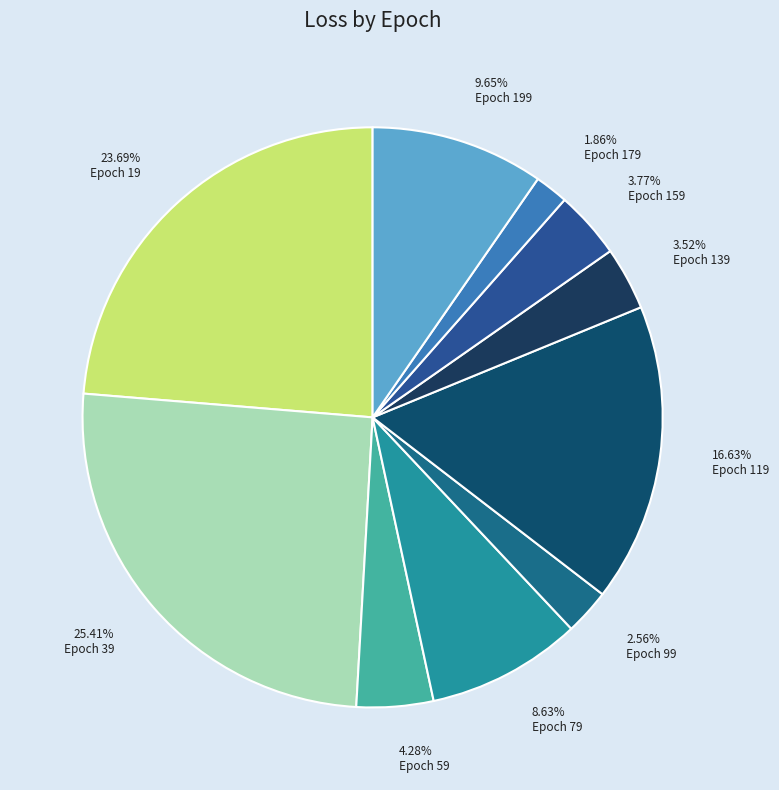

Do 23.69% Epoch 19 and 3.52% Epoch 139 together represent more than half of the pie?

No